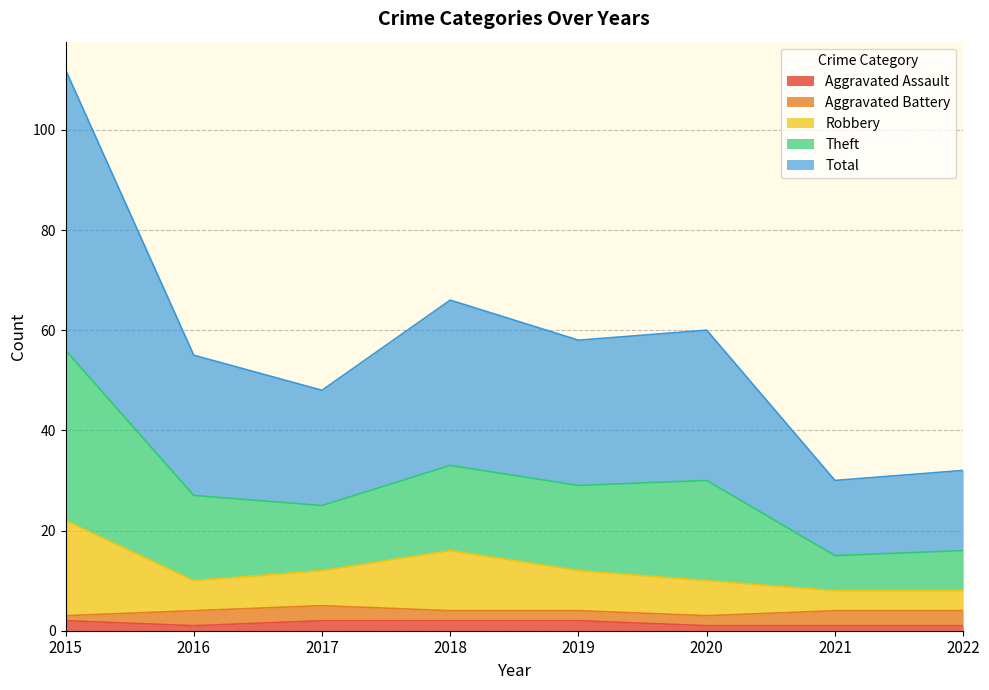

Does the chart display data point markers on the line(s)?

No